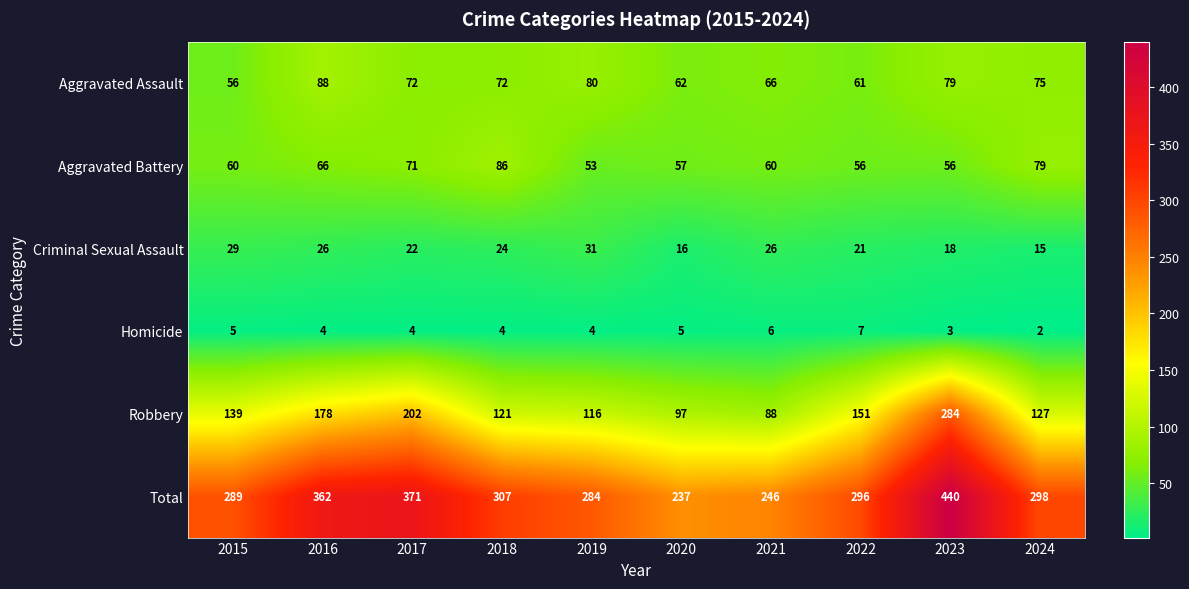

What is the total value across all series at 2020?

474